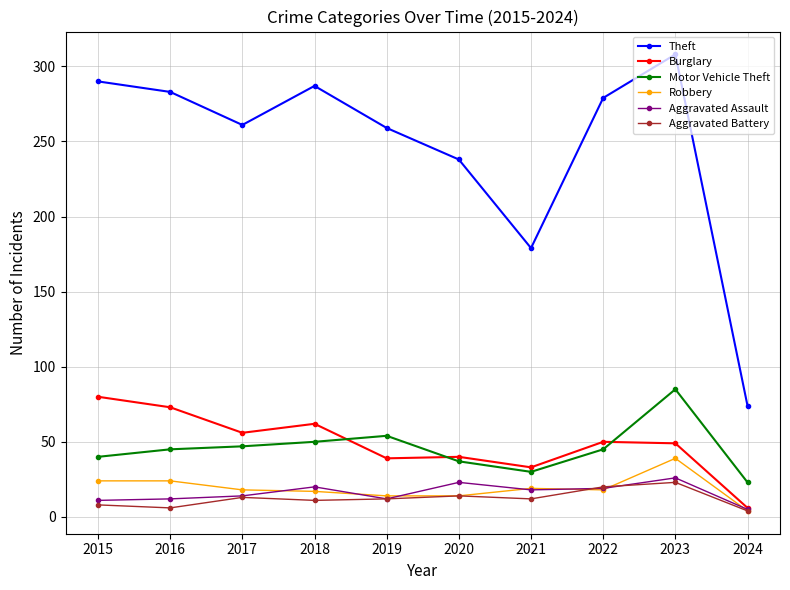

At which label does Theft first exceed 279?

2015